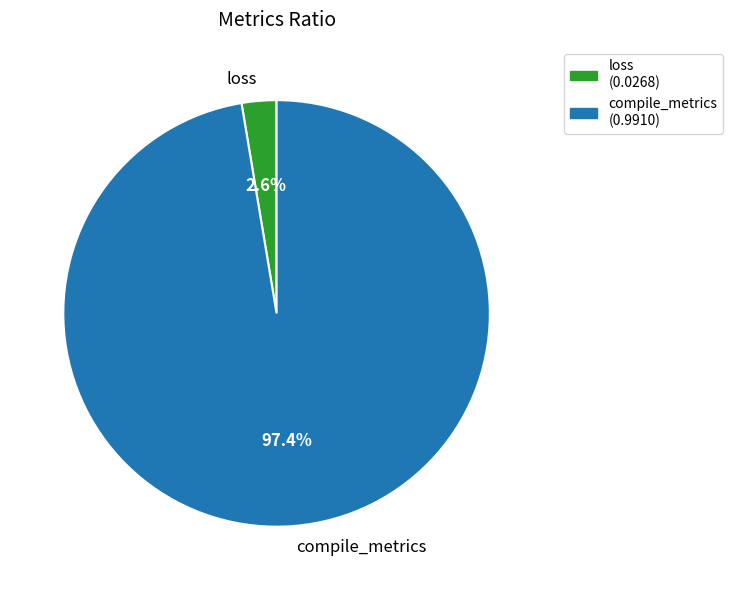

What percentage is the loss slice, to the nearest percent?

3%